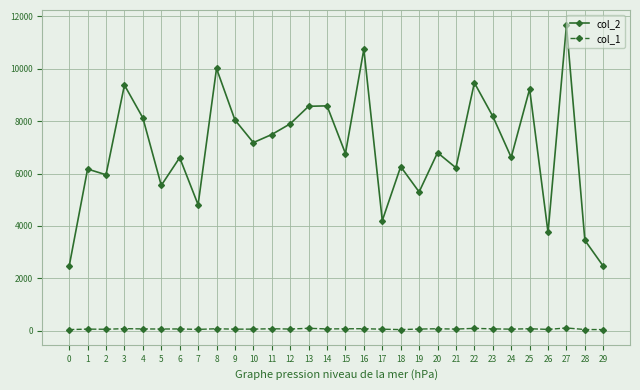

How many data points does each series have?

30